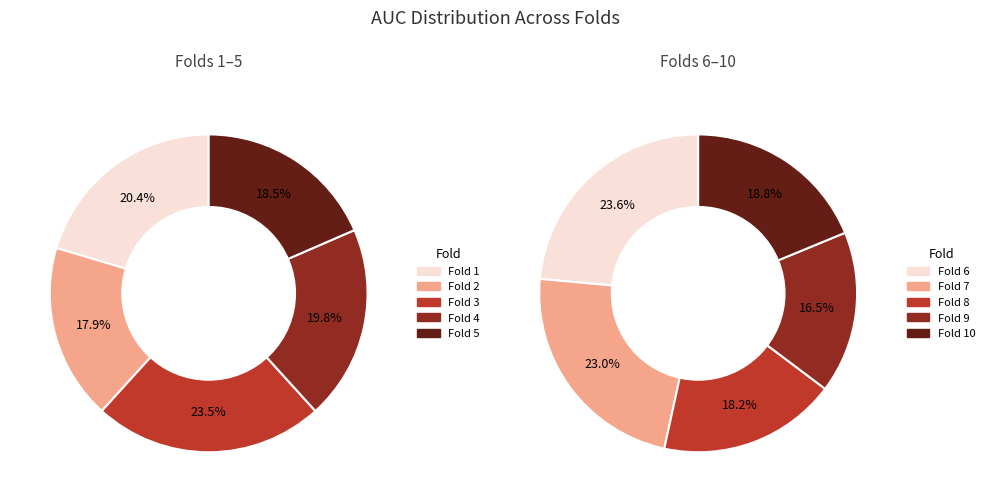

Which slice is the largest?

Fold 3